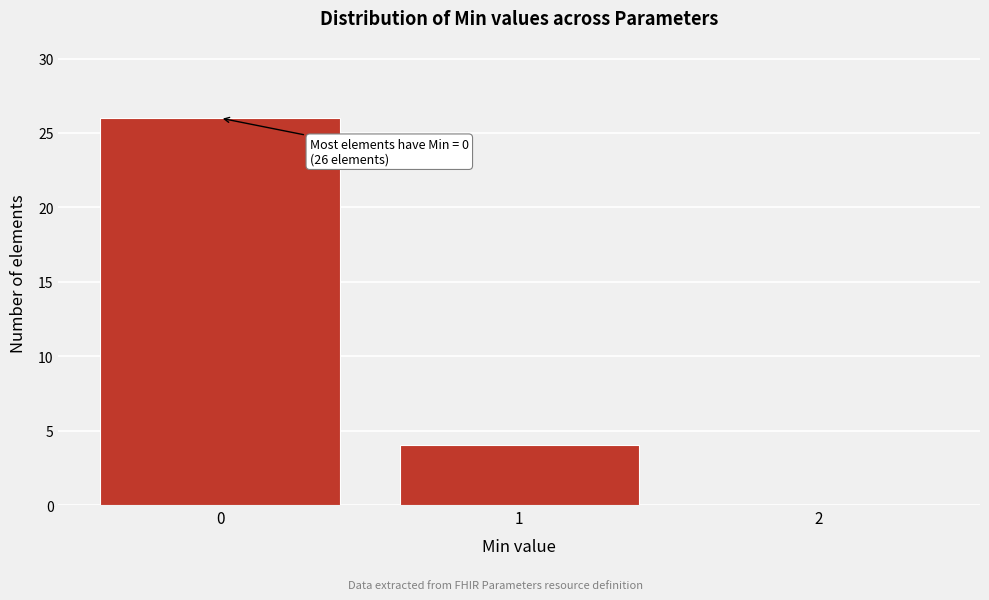

Over which range of the x-axis is the bar tallest?

-0.5 to 0.5